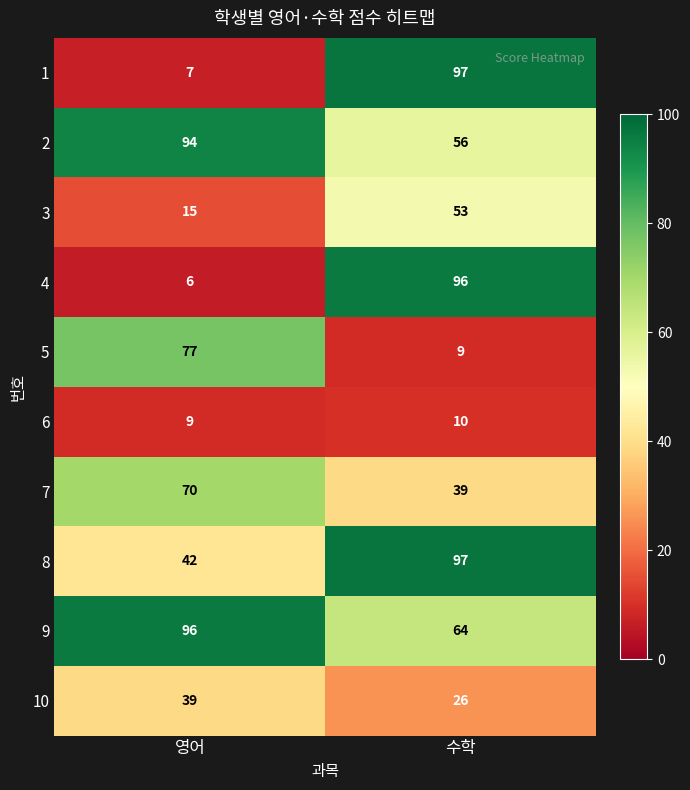

The 8 series shows 42 at 영어. True or false?

True